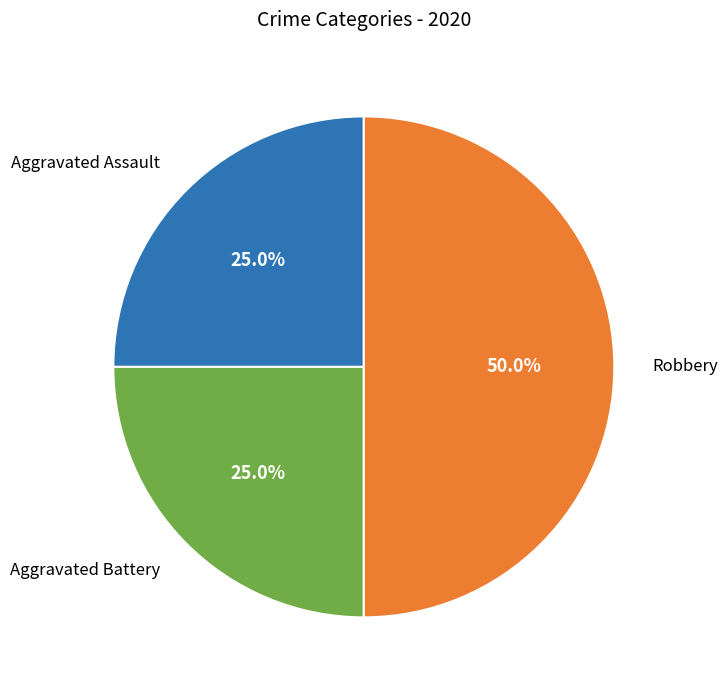

Count the number of slices in the pie.

3